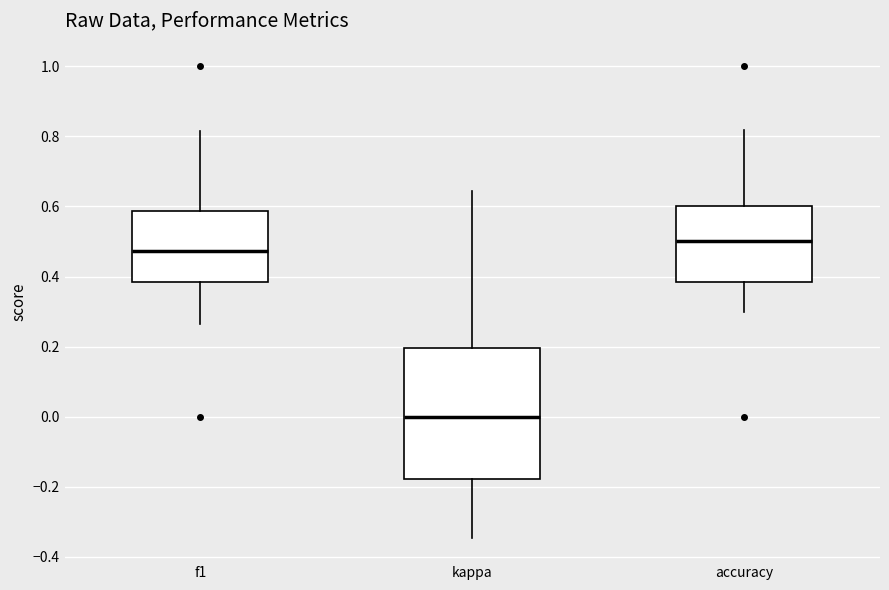

Reading left to right, read every box against the y-axis: the position of its median line, the range the box covers, and the ends of its whiskers. The values are not printed on the chart, so give them approximately, as read against the axis.

f1: median 0.48, box 0.38 to 0.58, whiskers 0.26 to 0.82
kappa: median 0.00, box -0.18 to 0.20, whiskers -0.34 to 0.64
accuracy: median 0.50, box 0.38 to 0.60, whiskers 0.30 to 0.82